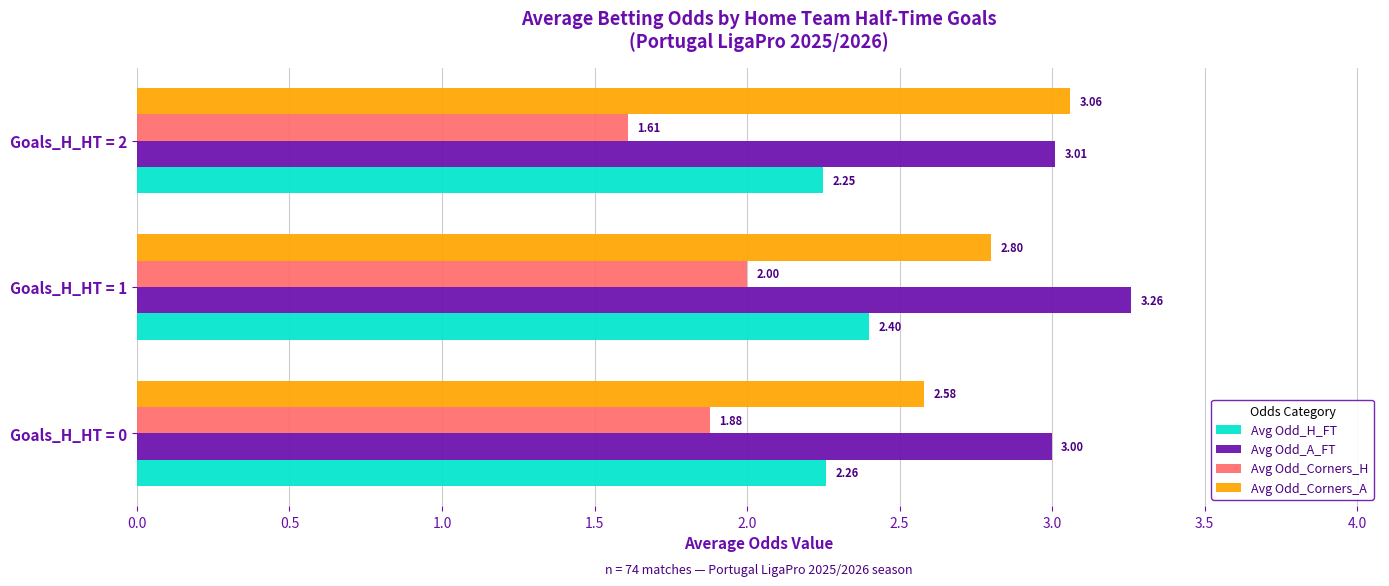

At Goals_H_HT = 0, list the series in order from smallest to largest.

Avg Odd_Corners_H, Avg Odd_H_FT, Avg Odd_Corners_A, Avg Odd_A_FT